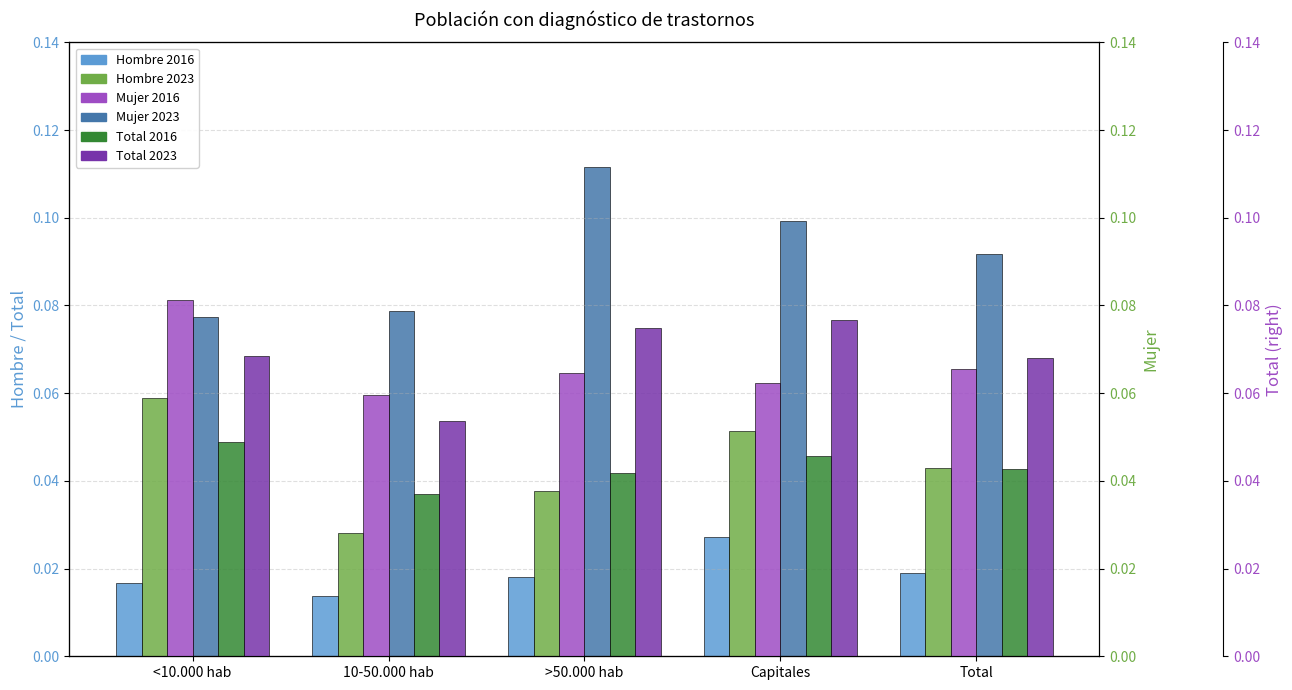

The Mujer 2023 series shows 0.1 at 10-50.000 hab. True or false?

False